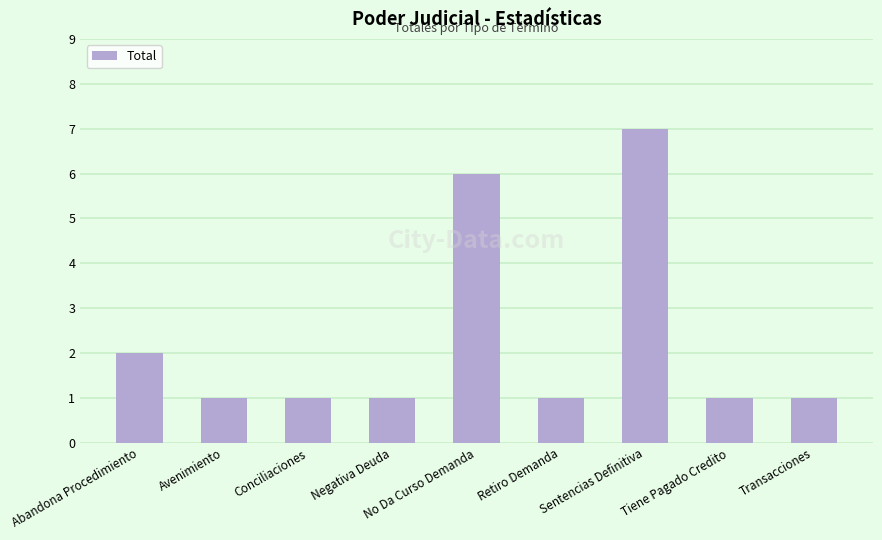

How many distinct data groups are displayed?

1